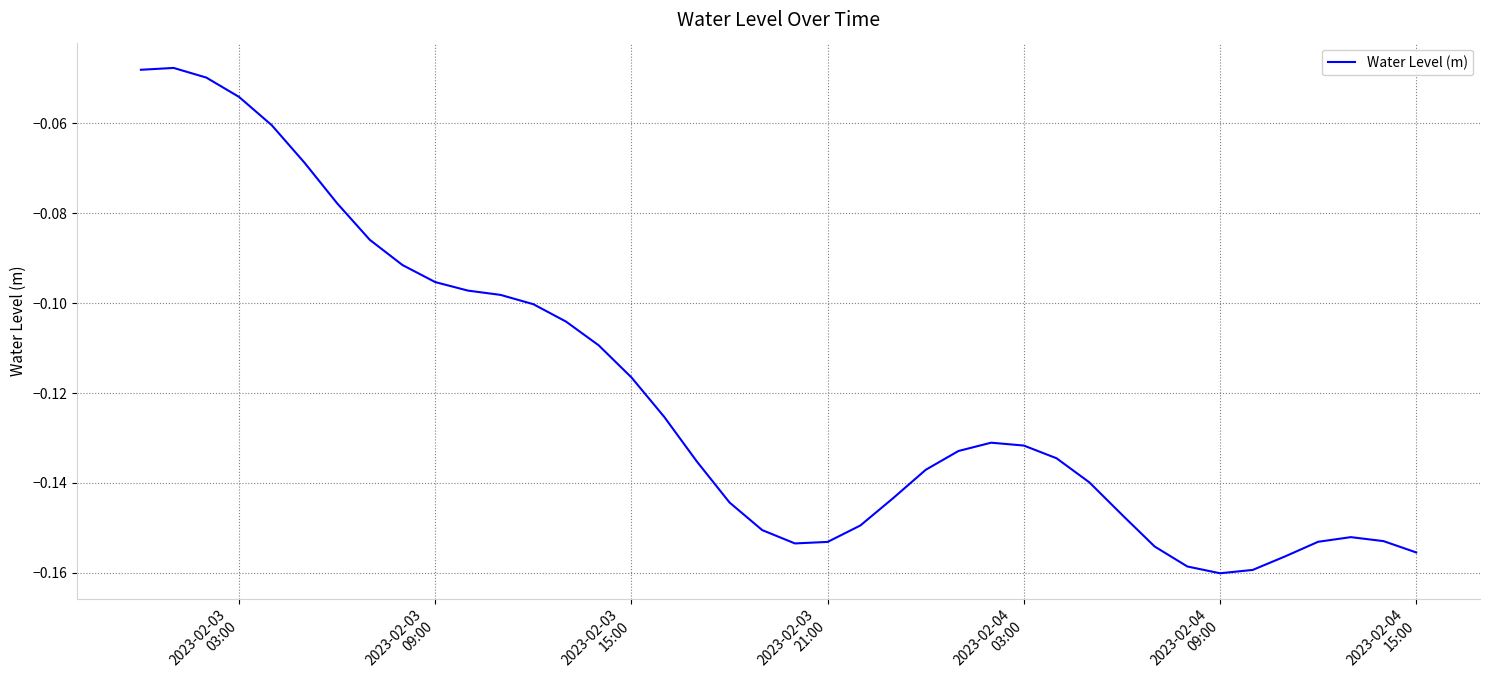

Does the chart have visible grid lines?

Yes